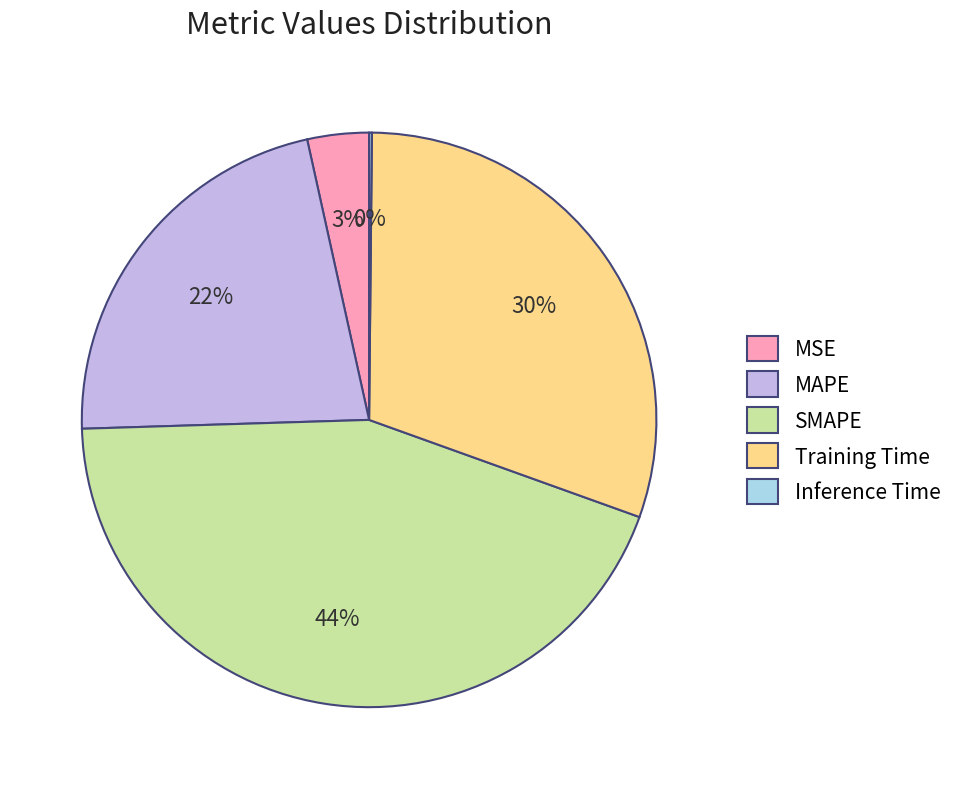

Does MAPE account for over 50% of the chart?

No